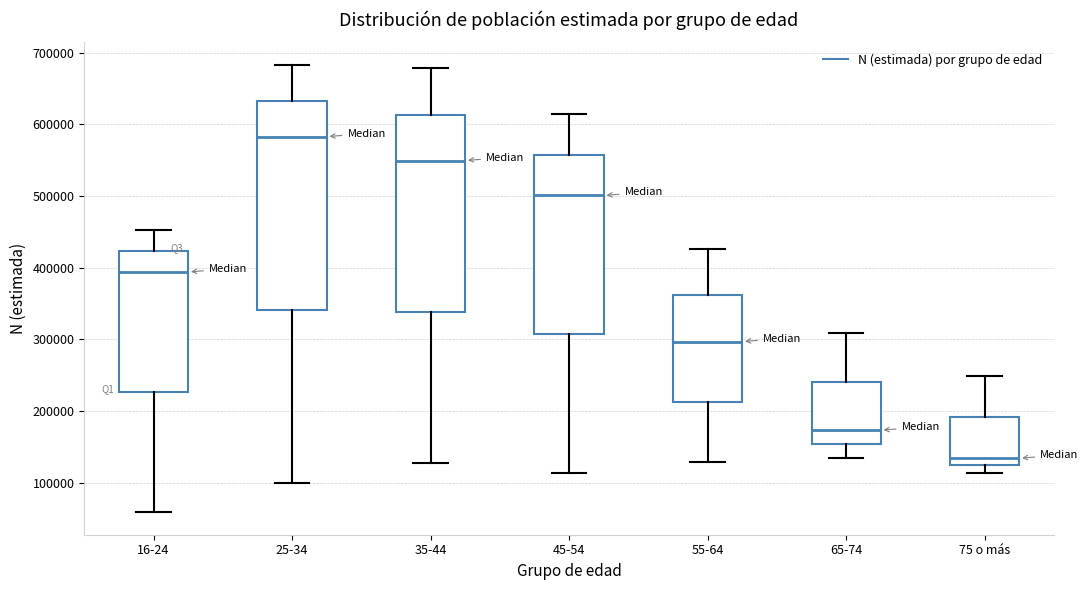

Which box's median line is the lowest?

75 o más